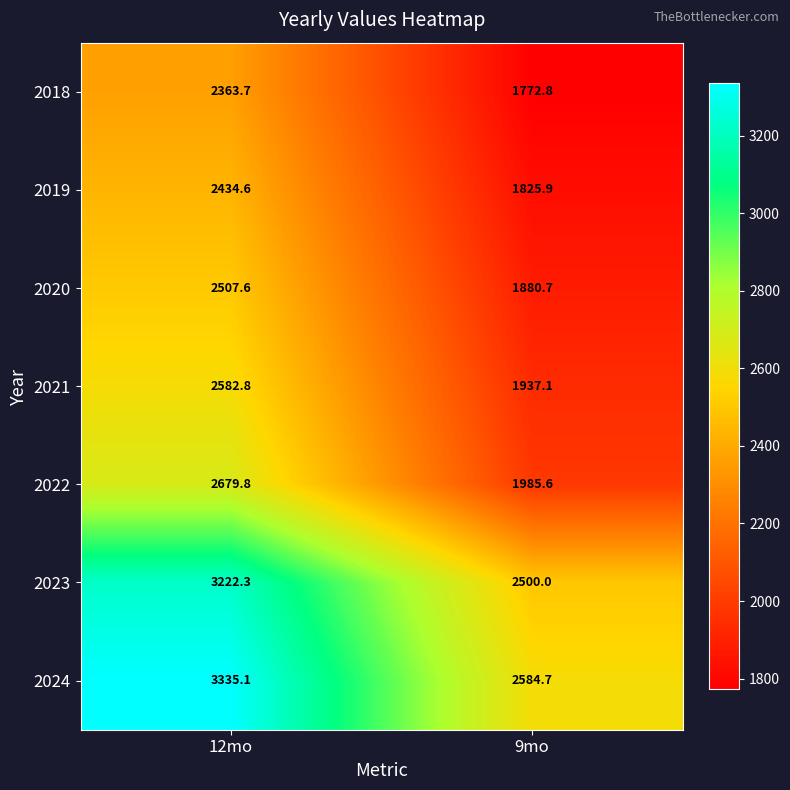

Reading left to right, what are all the values shown in this chart?

2018: 12mo=2363.7	9mo=1772.8
2019: 12mo=2434.6	9mo=1825.9
2020: 12mo=2507.6	9mo=1880.7
2021: 12mo=2582.8	9mo=1937.1
2022: 12mo=2679.8	9mo=1985.6
2023: 12mo=3222.3	9mo=2500.0
2024: 12mo=3335.1	9mo=2584.7